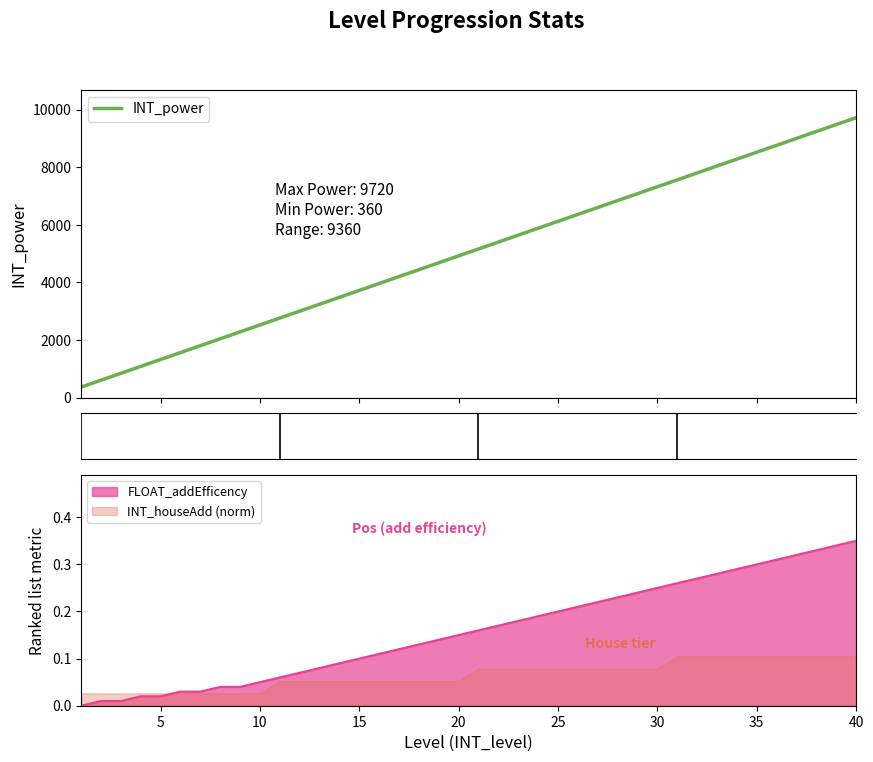

What is the difference between the maximum and second lowest values?

9120